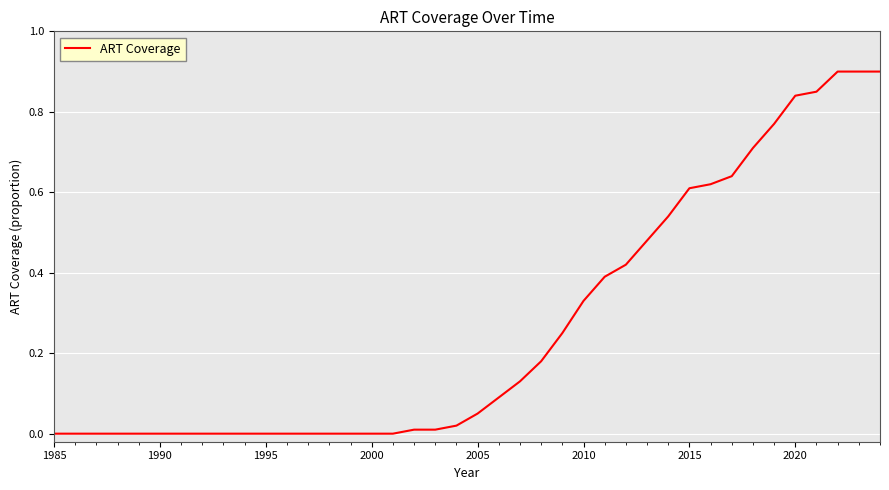

What is the difference between the maximum and minimum values?

0.9